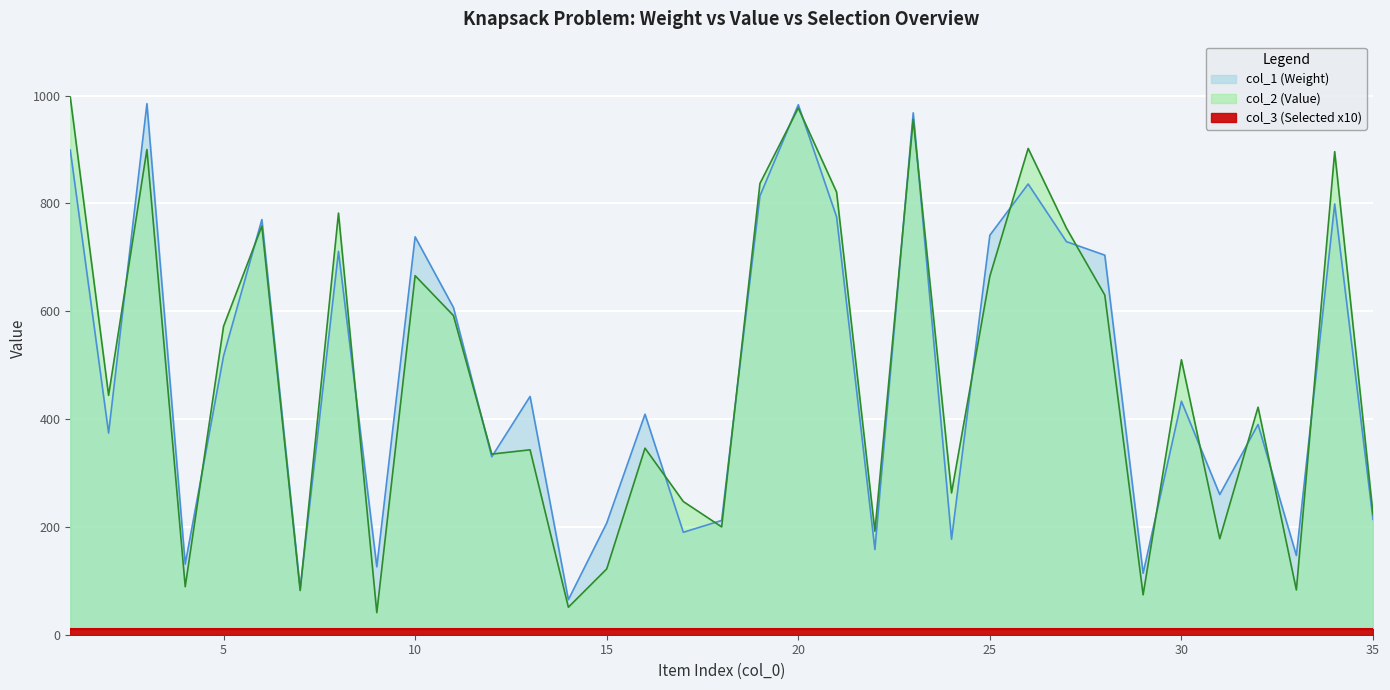

True or false: col_2 has more than 2 points higher than both neighbors.

True